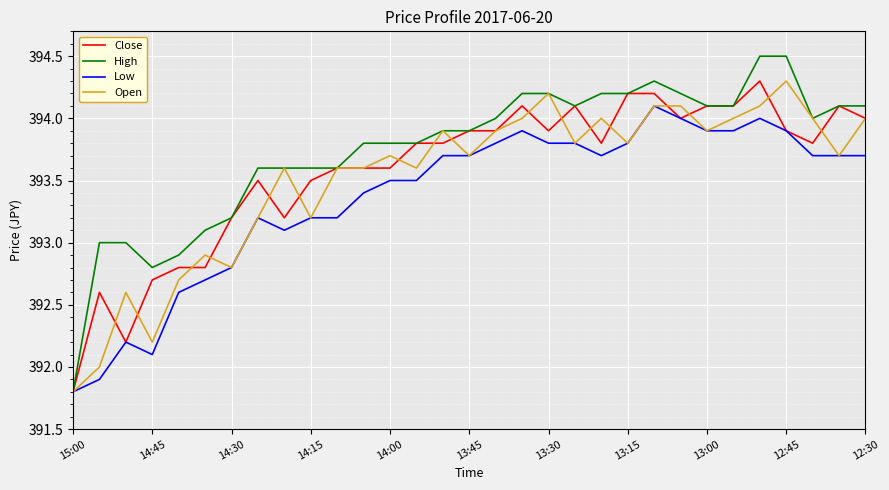

What is the average value of the Low series?

393.4